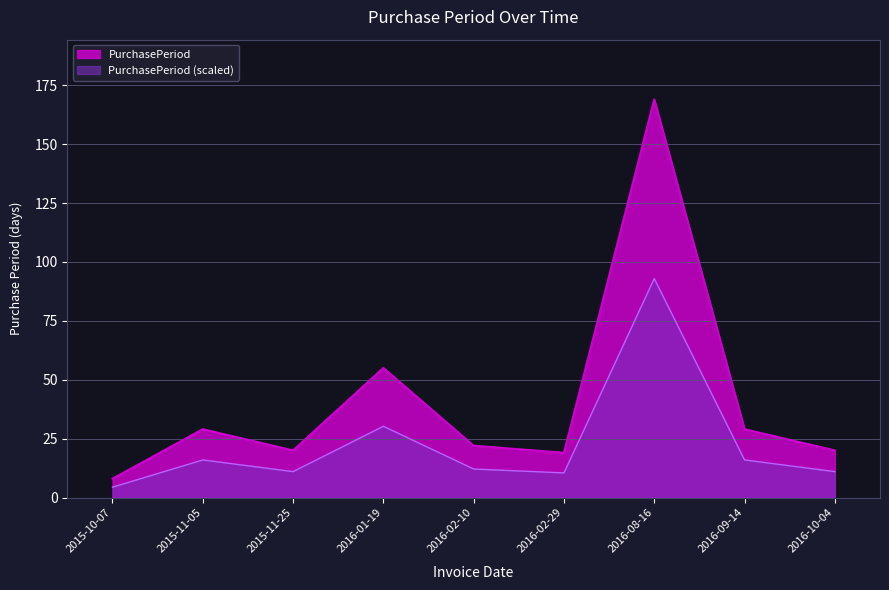

How many lines are shown in the chart?

2